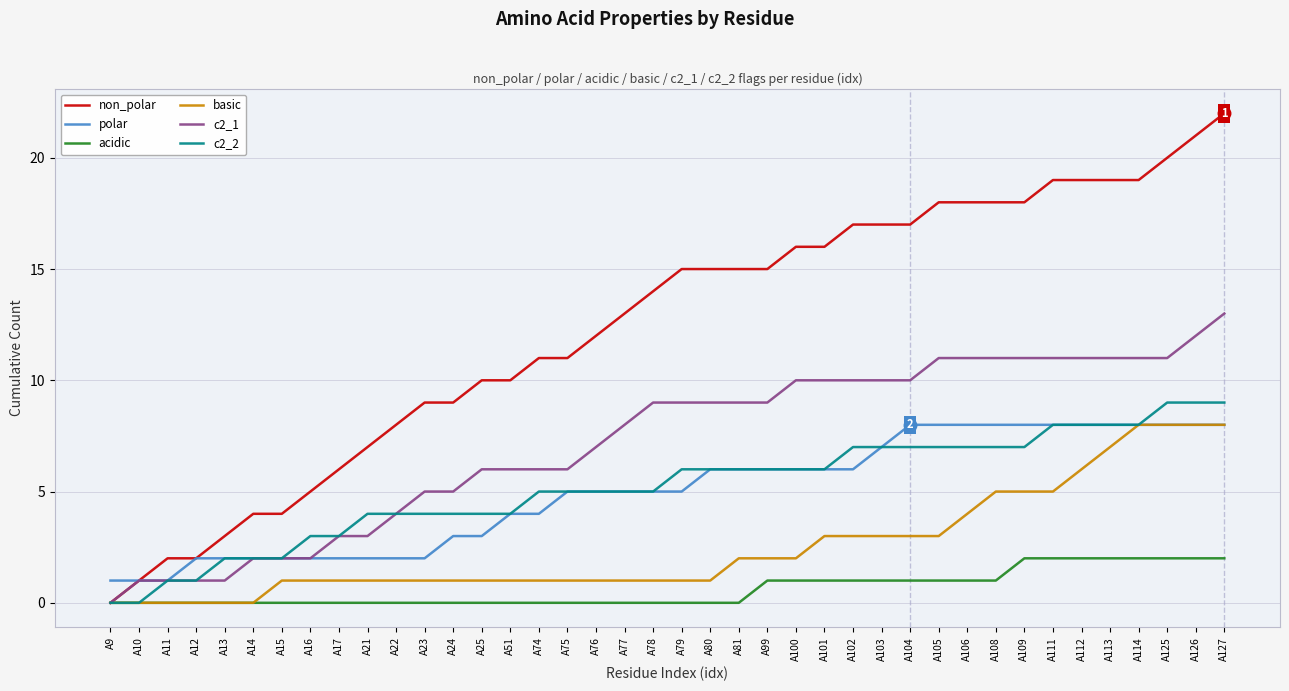

What value does the non_polar series have at A111?

19